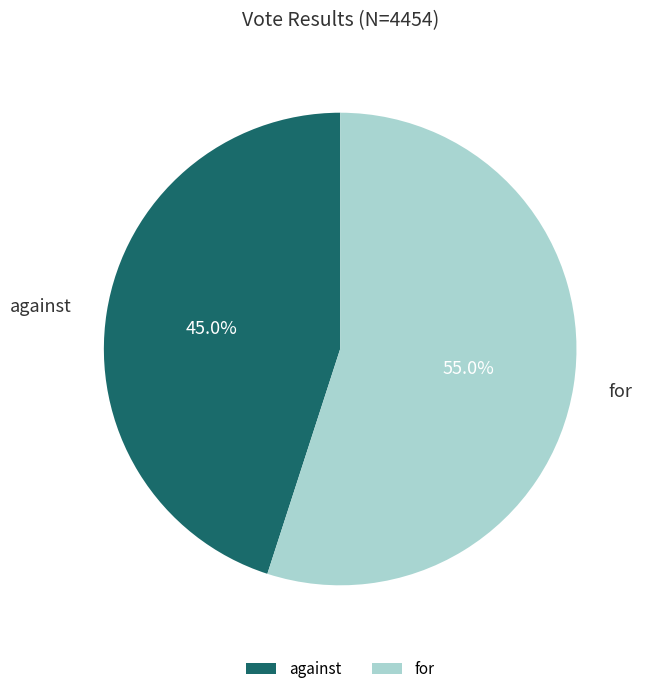

Is it true that for is 42% of the pie?

False